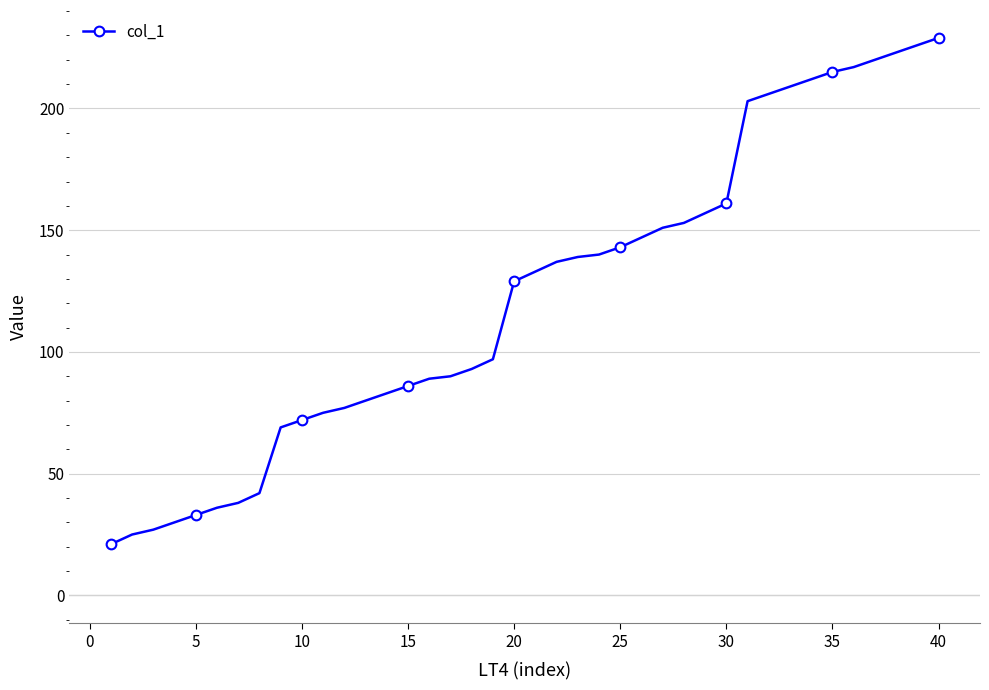

What is the value of the 10th point from the left?

72